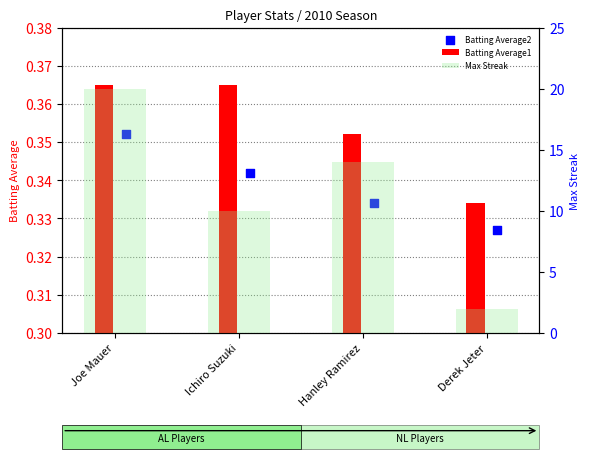

Is the value of Batting Average1 at Joe Mauer greater than the value of Max Streak at Hanley Ramirez?

No